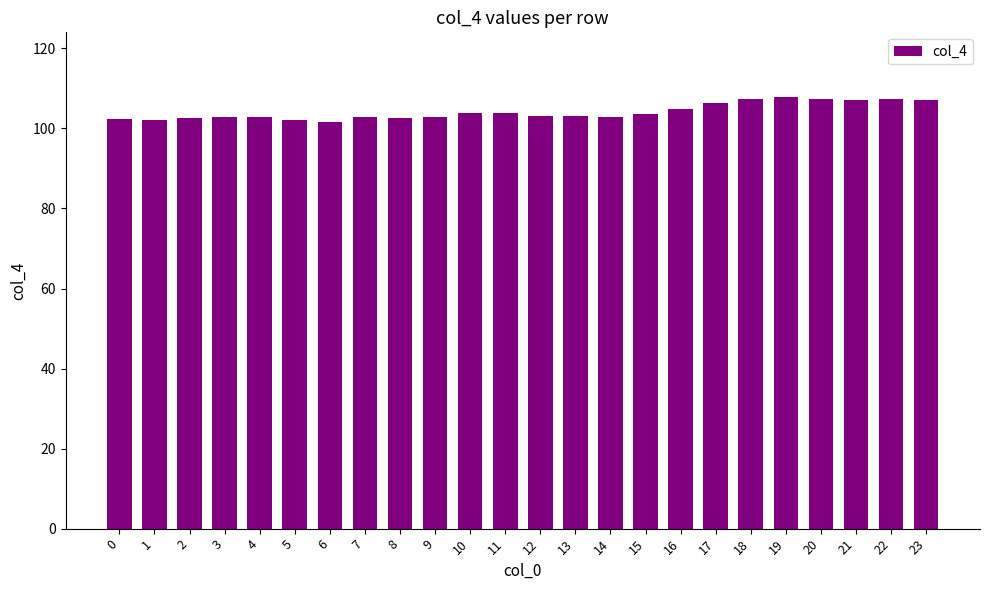

What is the difference between the values at 7 and 19?

5.1